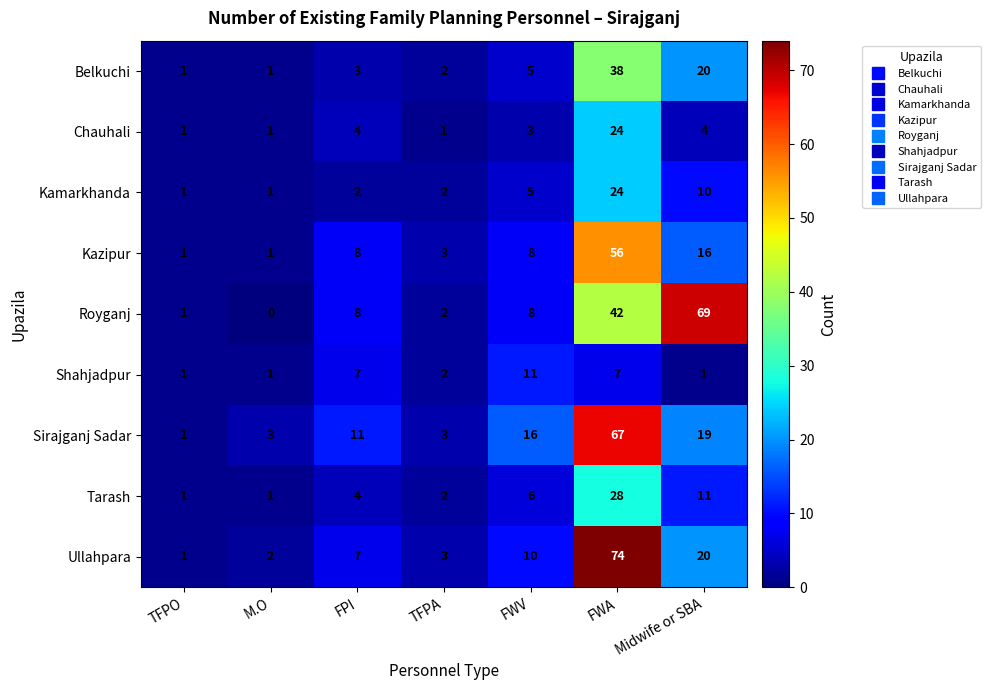

Count the Shahjadpur values in the range 1 to 7.

6